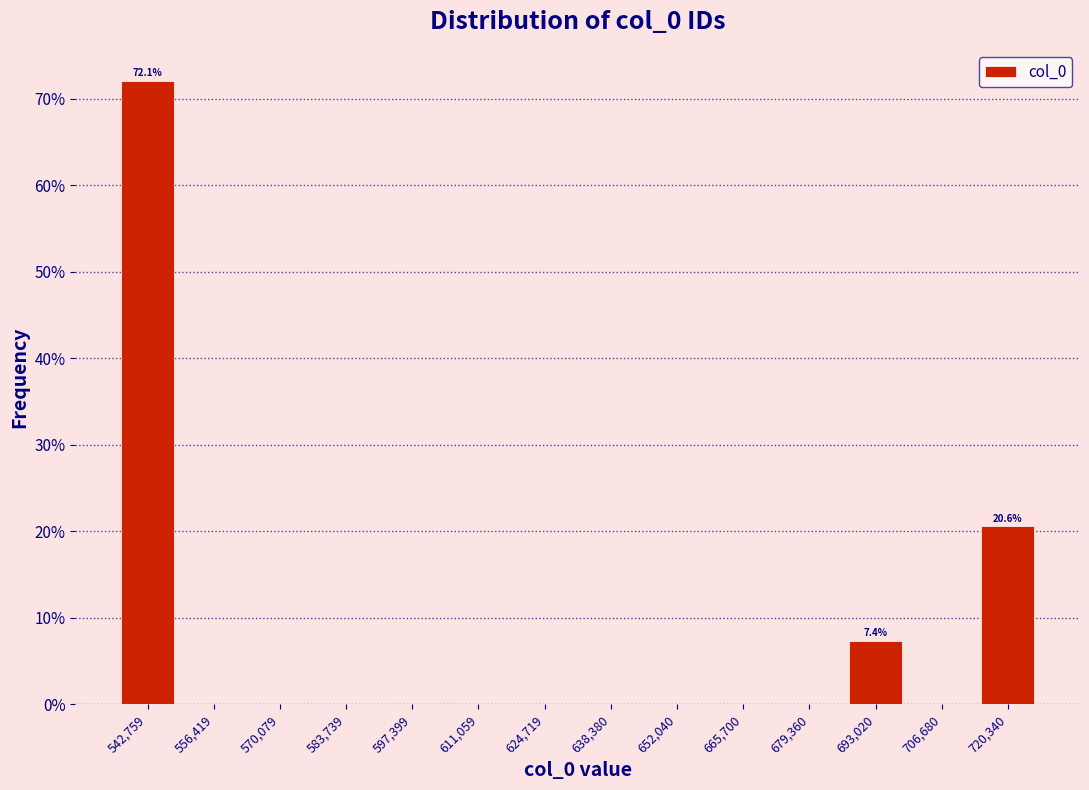

Which range on the x-axis has the tallest bar?

536000 to 550000